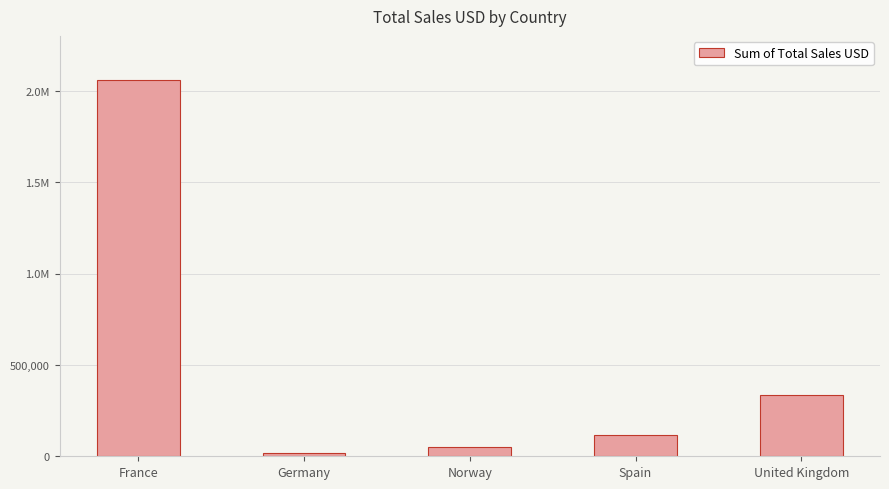

Does the chart contain any negative values?

No